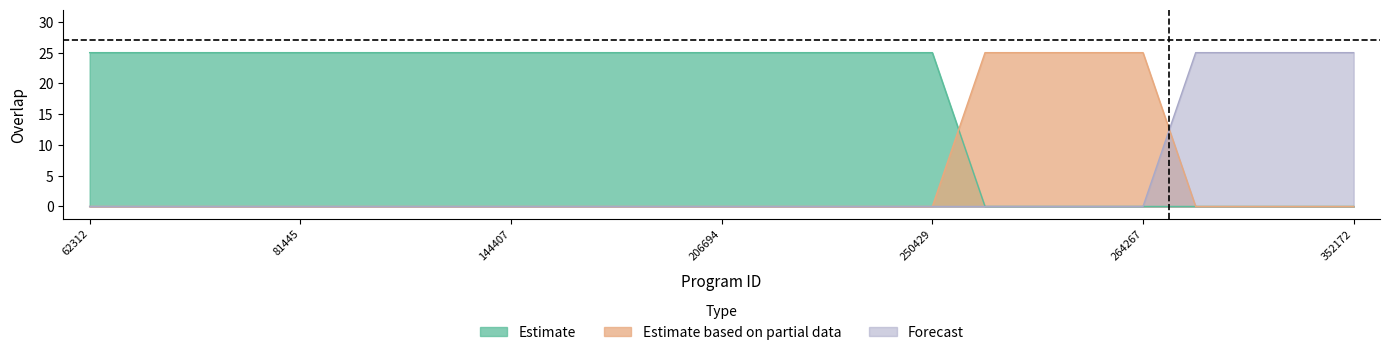

Count the Estimate values in the range 0 to 25.

25